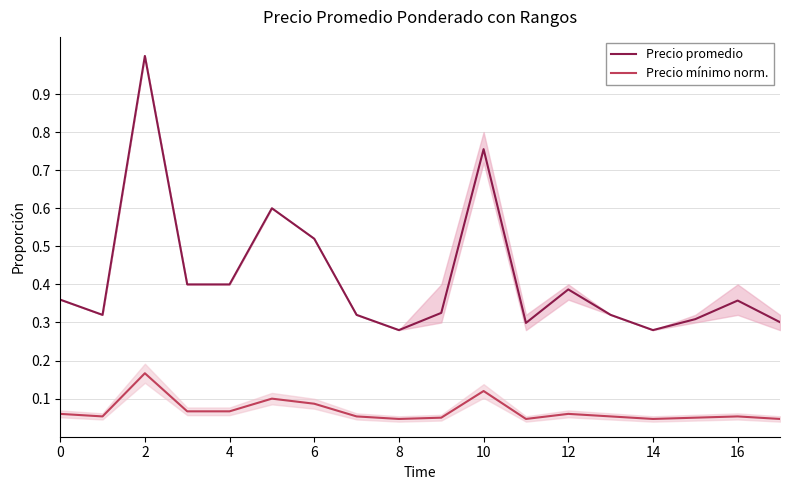

The value of Precio mínimo norm. at 11 is 0.0. True or false?

True